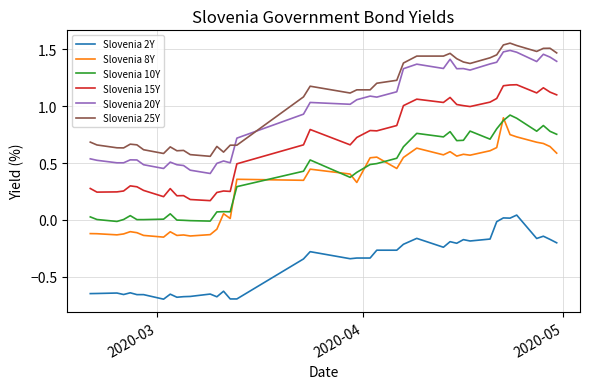

How many lines are shown in the chart?

6